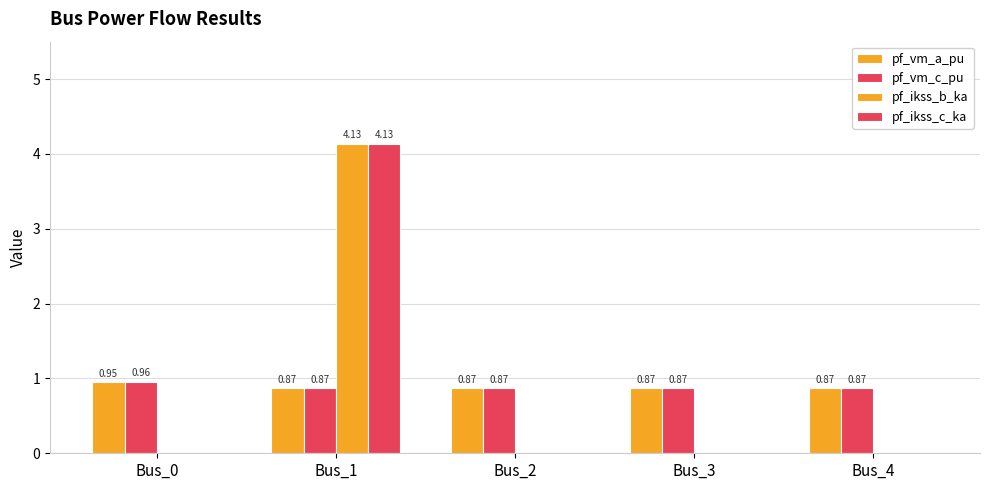

How many groups of bars are there?

5